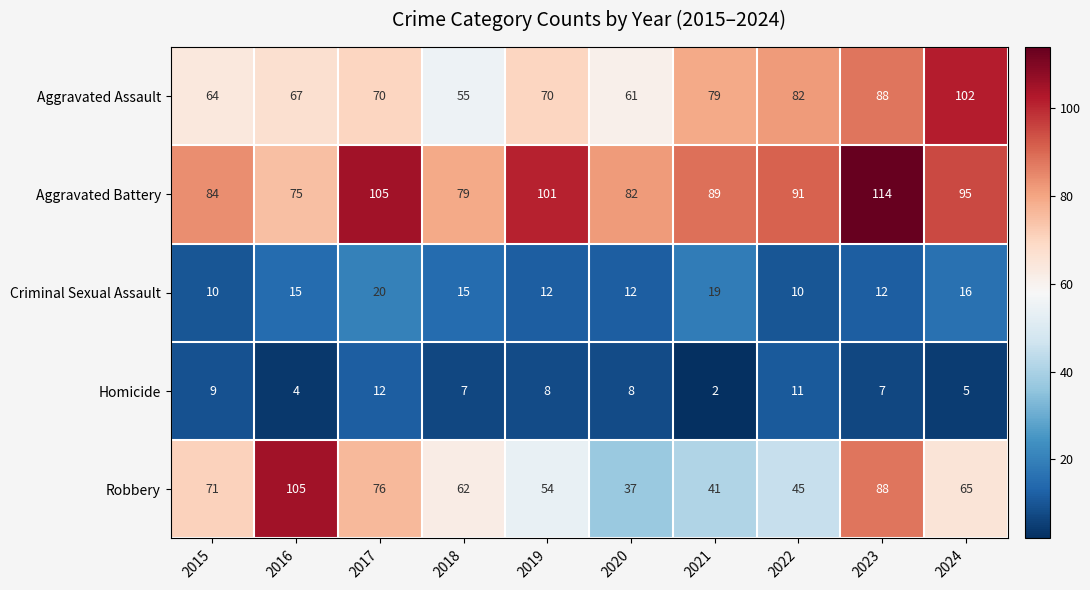

What is the total value across all series at 2016?

266